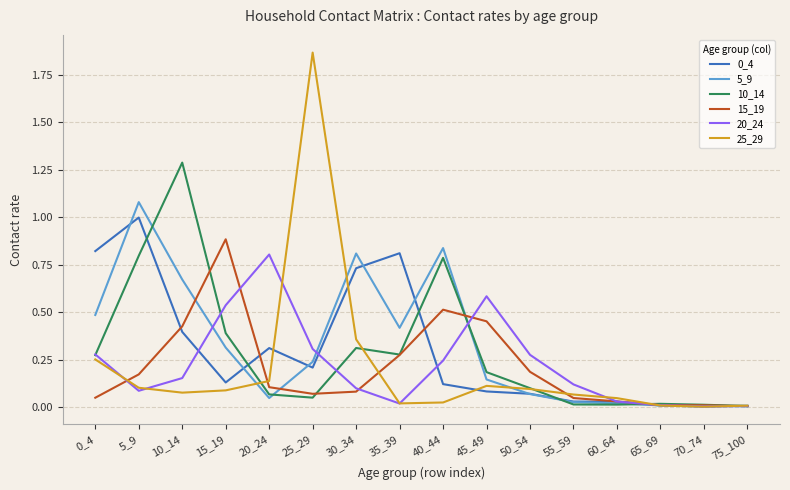

Which label corresponds to the largest value in the chart?

25_29